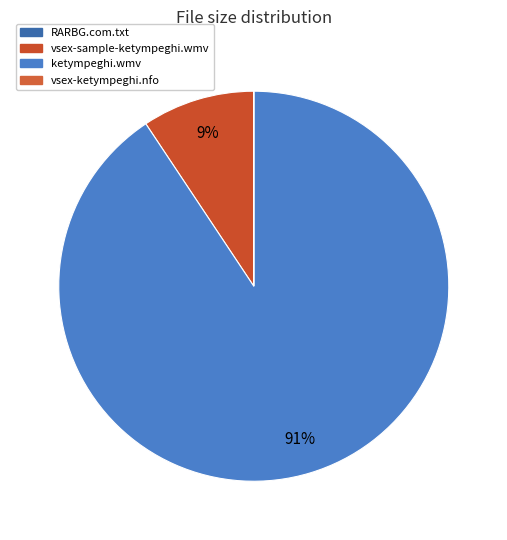

Count the number of slices in the pie.

4